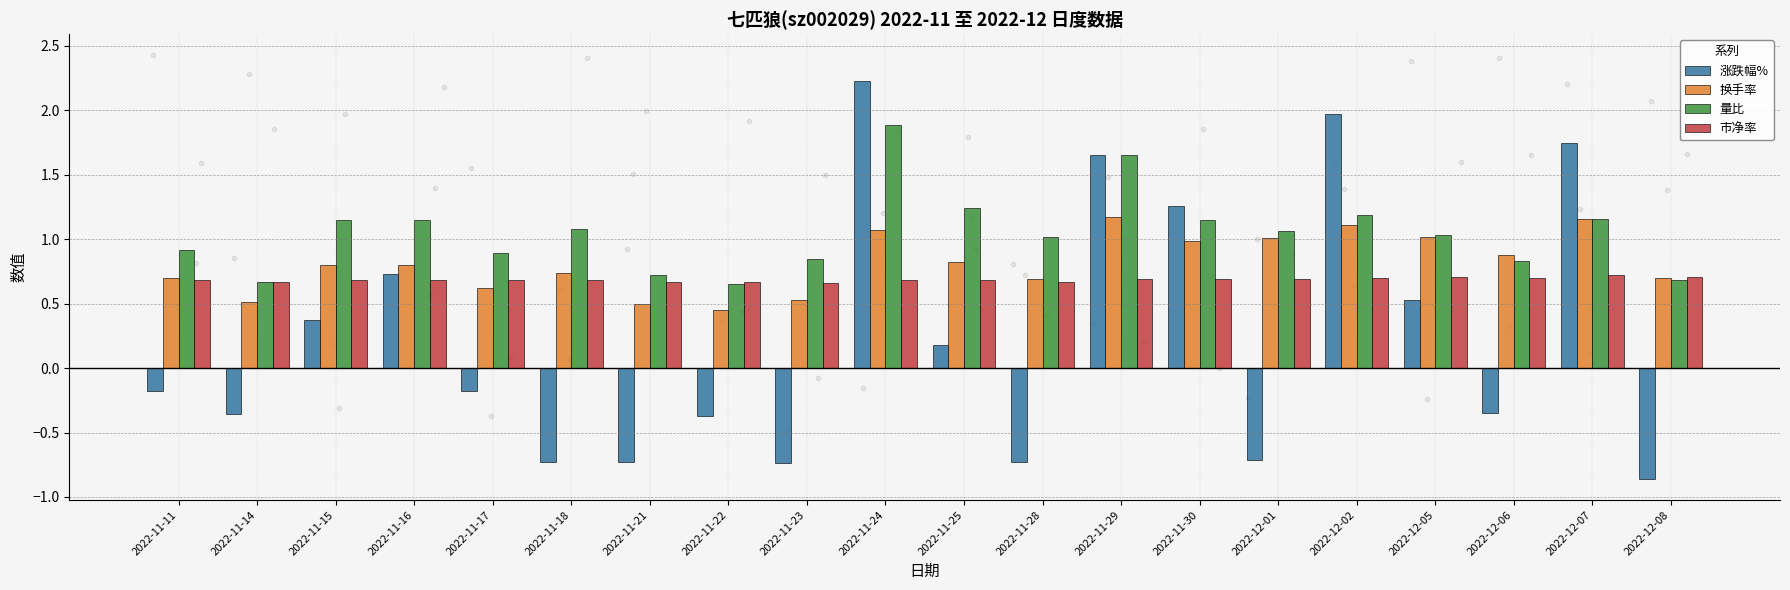

Which series reaches the minimum Y coordinate?

涨跌幅%